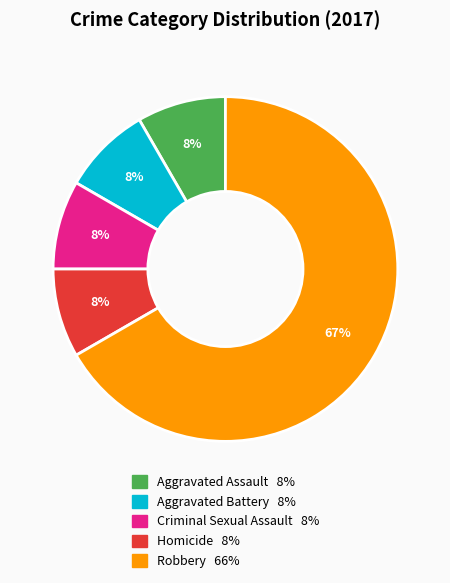

Do Criminal Sexual Assault and Homicide together represent more than half of the pie?

No